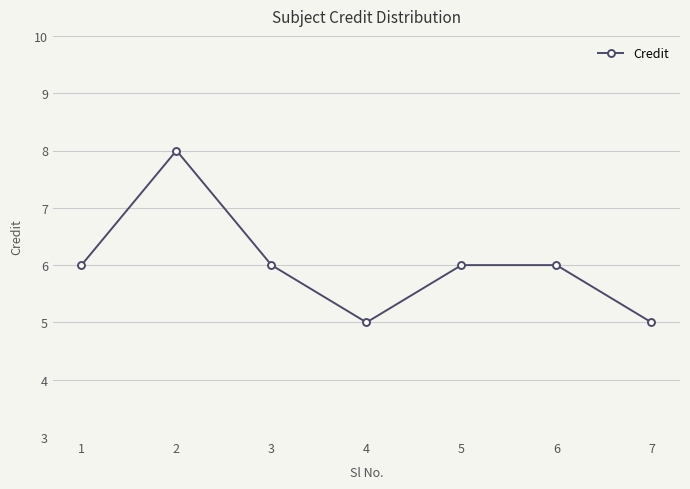

What is the greatest value displayed?

8